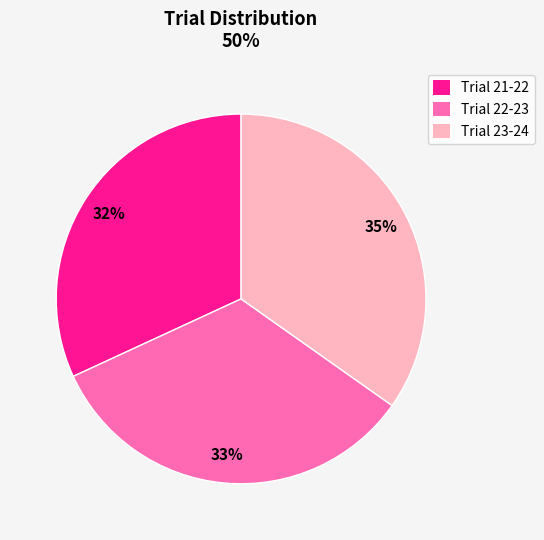

Approximately how many times larger is the value at Trial 21-22 compared to Trial 23-24?

0.9